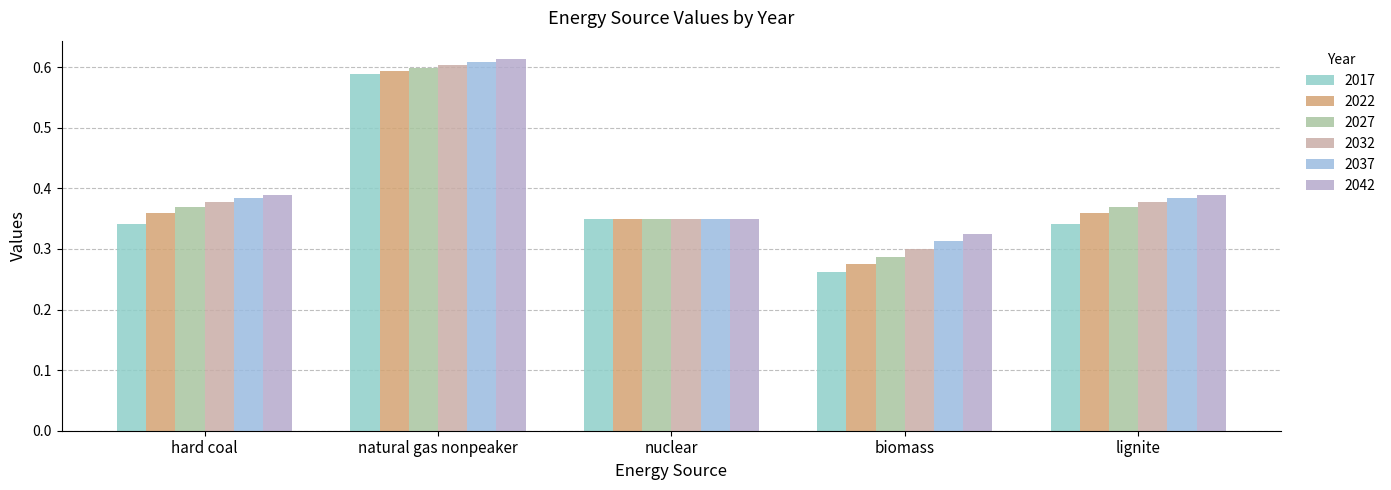

Reading left to right, list all the values displayed in this chart.

2017: 0.3	0.6	0.3	0.3	0.3
2022: 0.4	0.6	0.3	0.3	0.4
2027: 0.4	0.6	0.3	0.3	0.4
2032: 0.4	0.6	0.3	0.3	0.4
2037: 0.4	0.6	0.3	0.3	0.4
2042: 0.4	0.6	0.3	0.3	0.4